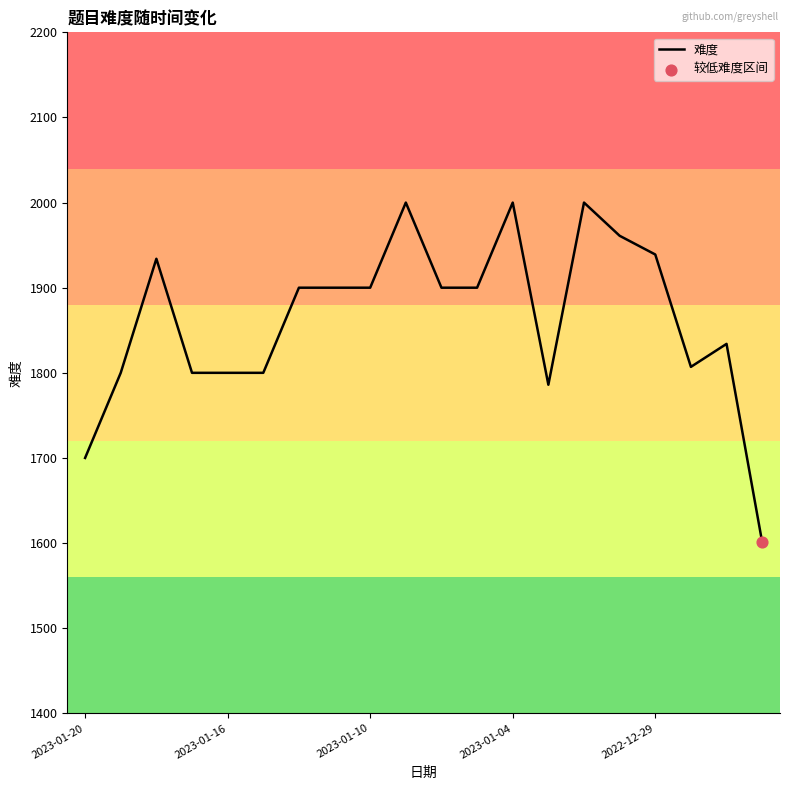

What is the minimum value shown in the chart?

1601